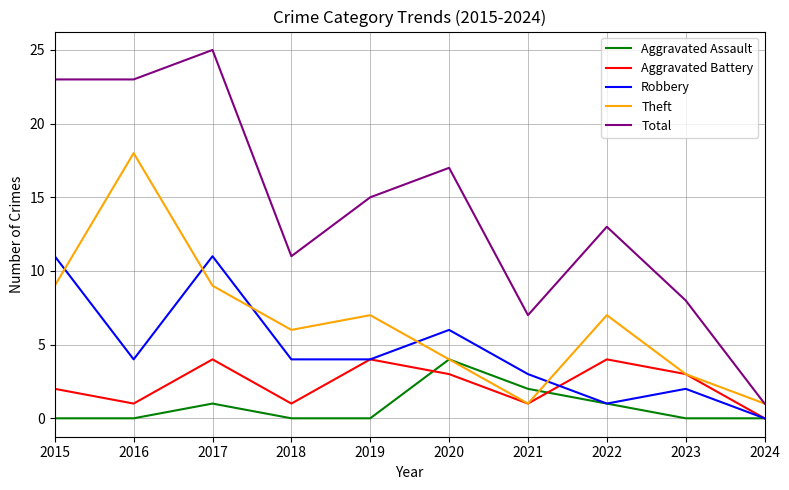

True or false: Total and Aggravated Battery intersect in this chart.

False